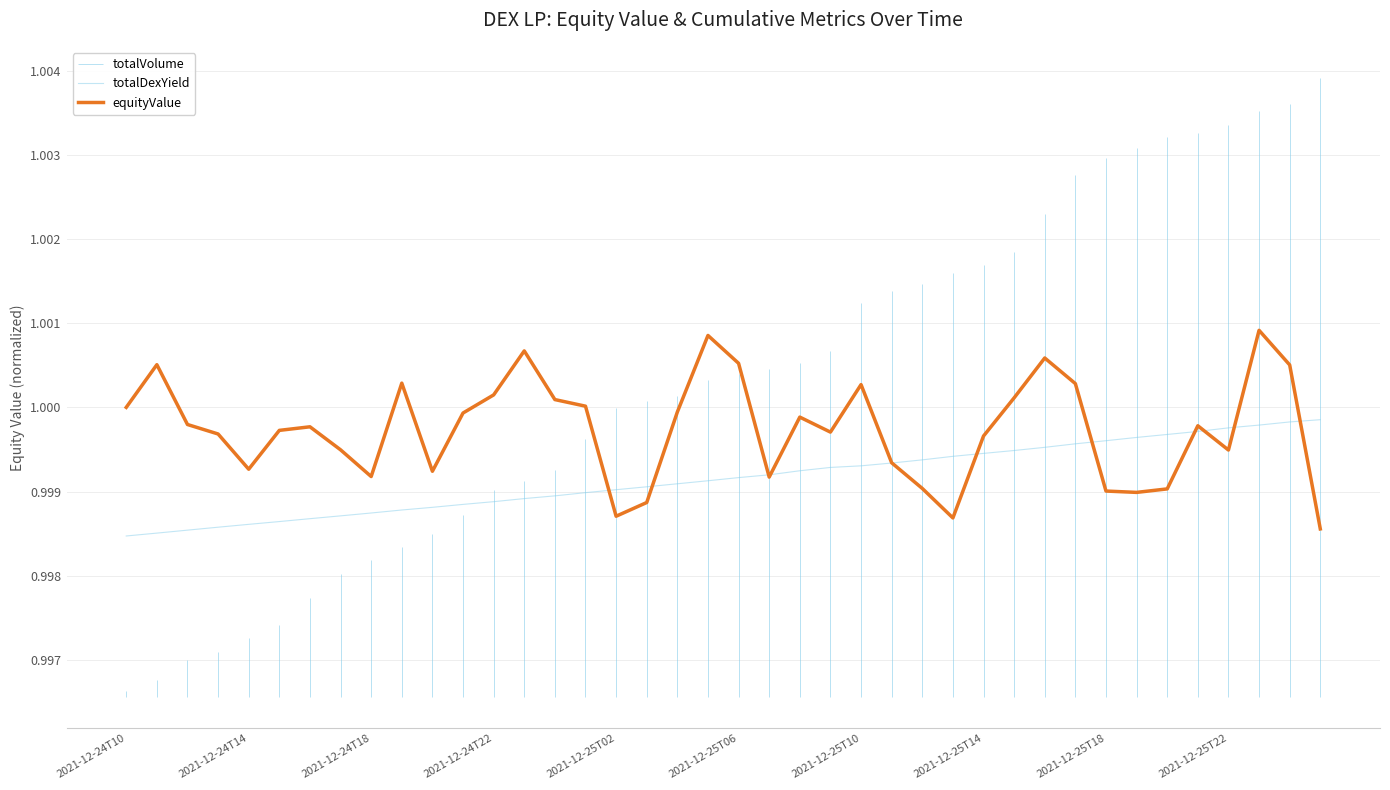

What position from the right is 2021-12-25T02?

24